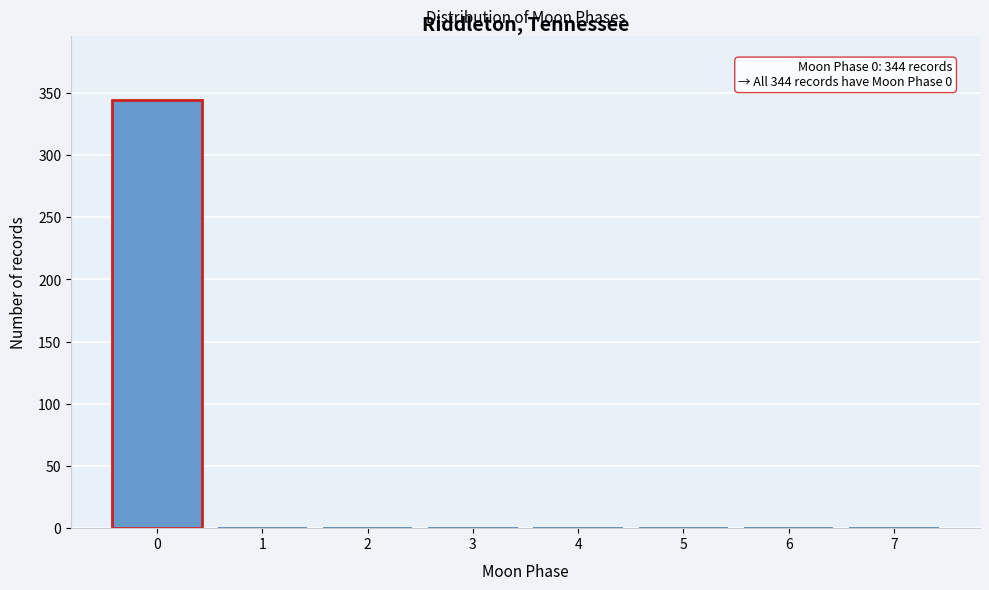

Over which range of the x-axis is the bar tallest?

-0.5 to 0.5